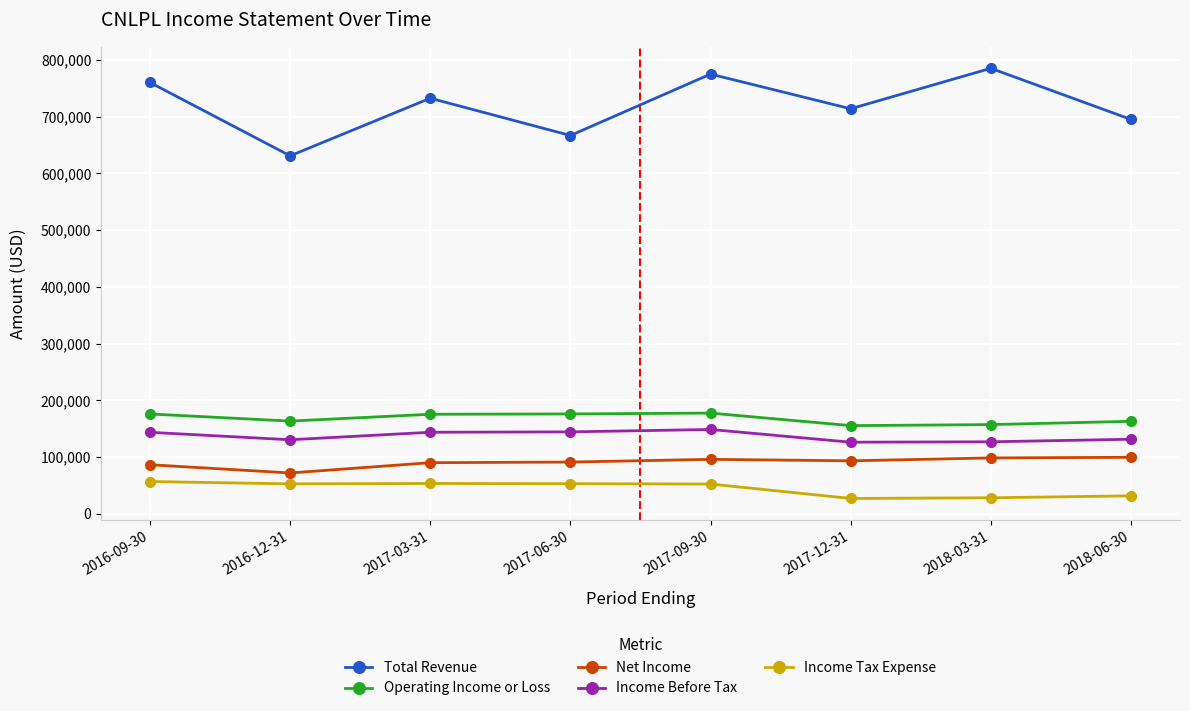

True or false: Operating Income or Loss and Total Revenue intersect in this chart.

False